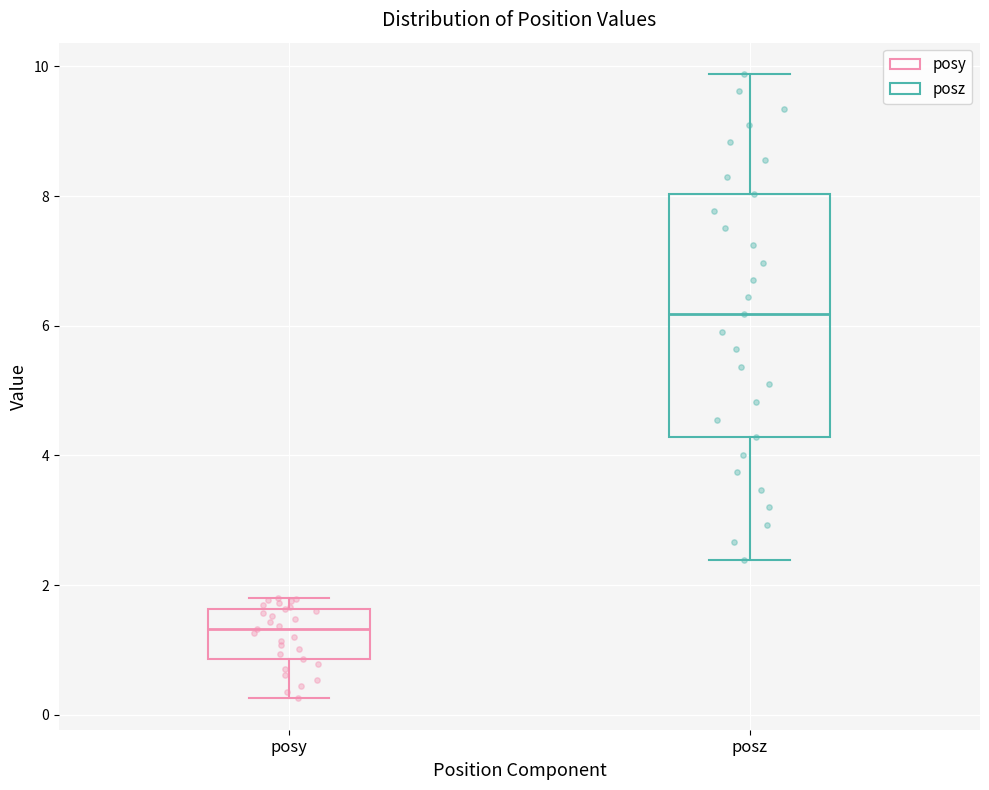

Reading left to right, read every box against the y-axis: the position of its median line, the range the box covers, and the ends of its whiskers. The values are not printed on the chart, so give them approximately, as read against the axis.

posy: median 1.4, box 0.8 to 1.6, whiskers 0.2 to 1.8
posz: median 6.2, box 4.2 to 8.0, whiskers 2.4 to 9.8